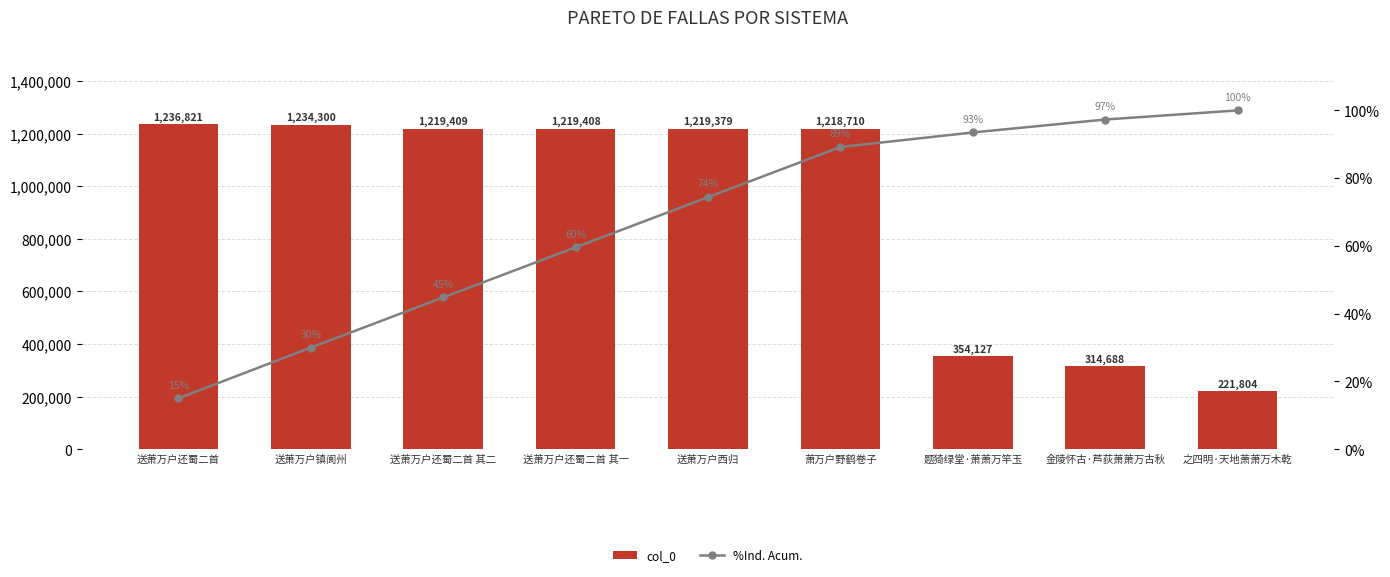

What is the difference between the %Ind. Acum. values at 送萧万户还蜀二首 and 萧万户野鹤卷子?

74.2